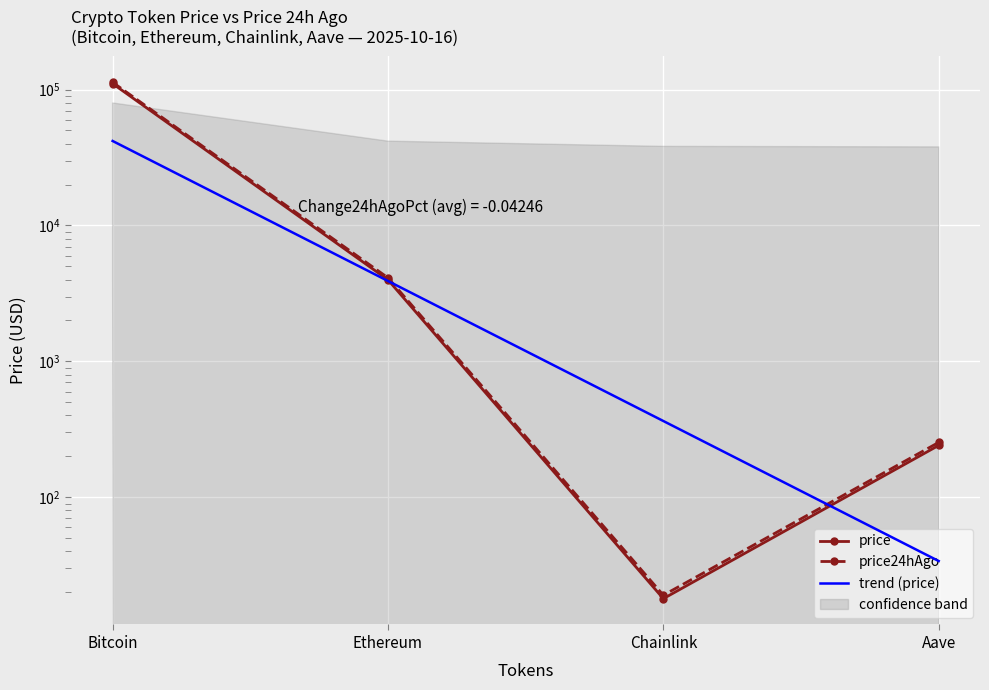

Where is trend (price) nearest to the value 20932?

Ethereum